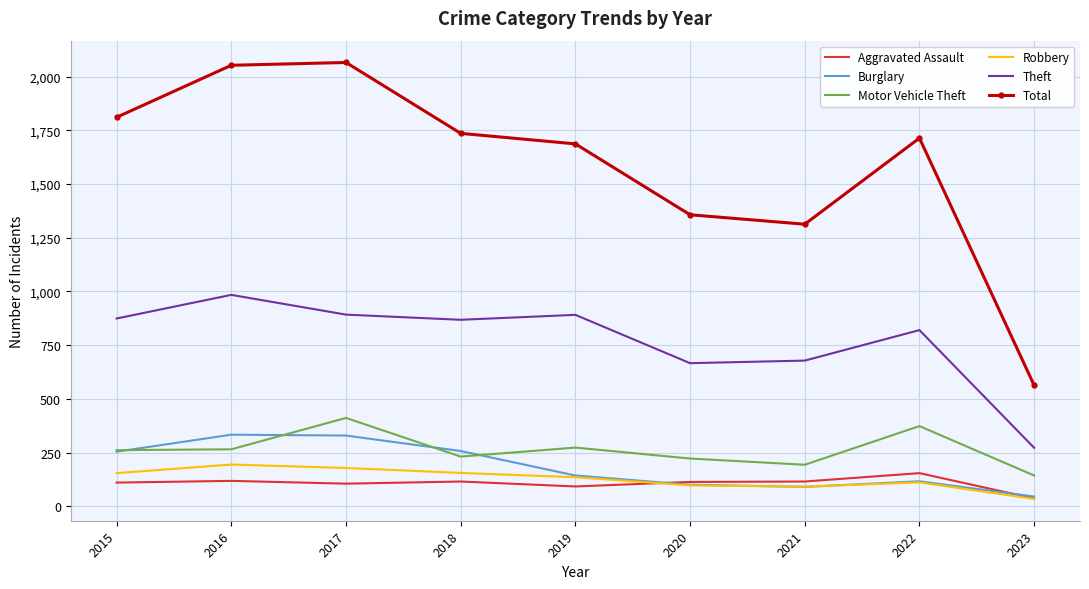

Which series has the widest spread of values?

Total